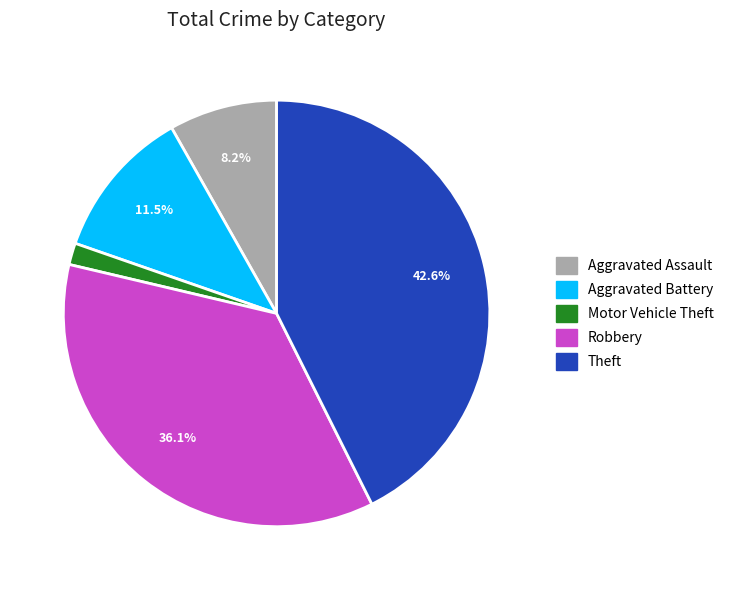

How many slices are in this pie chart?

5